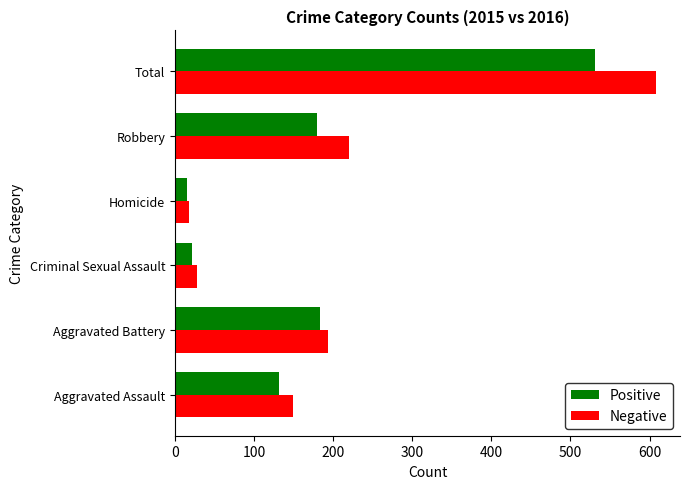

How many series are shown in this chart?

2